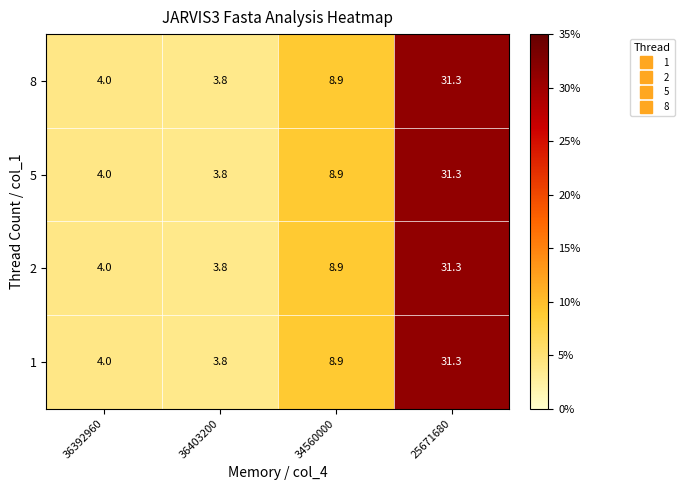

How many data points does each series have?

4